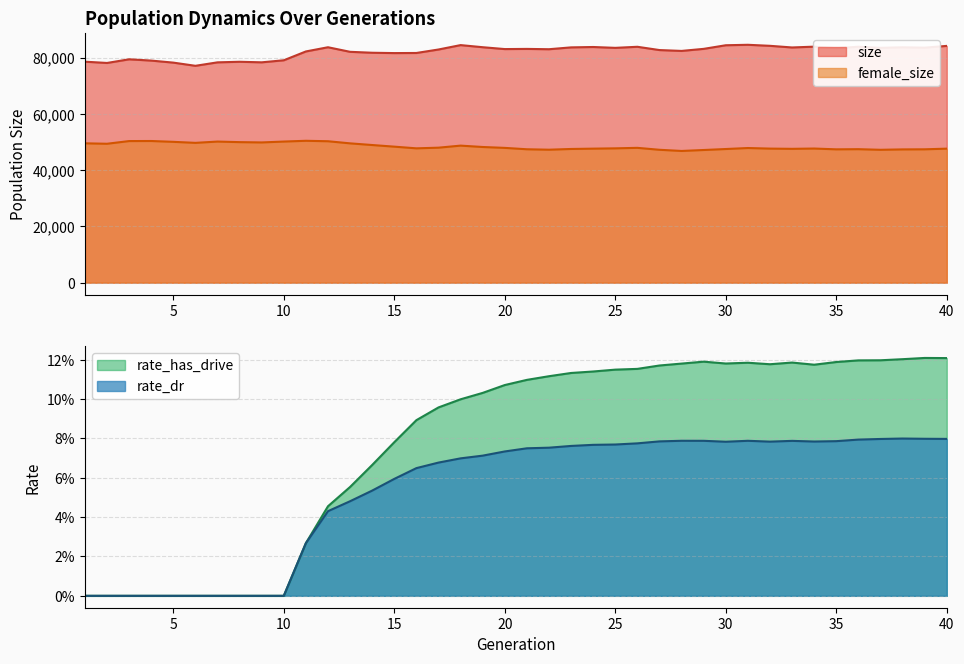

What is the value of the female_size point at the 9th from the left?

49854.0